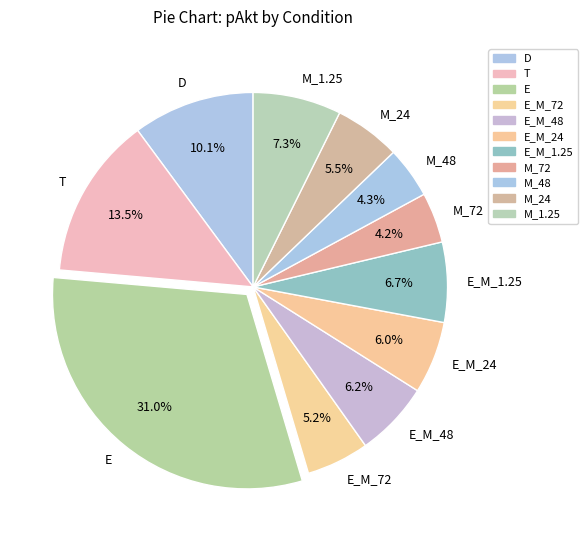

True or false: T accounts for 27% of the total.

False